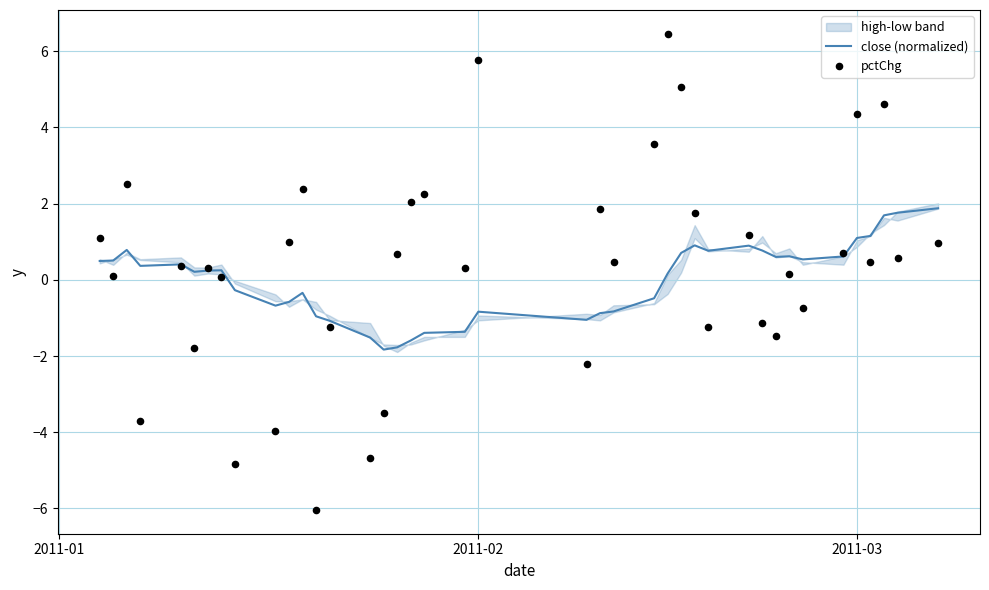

At how many categories does at least one series exceed 3?

6